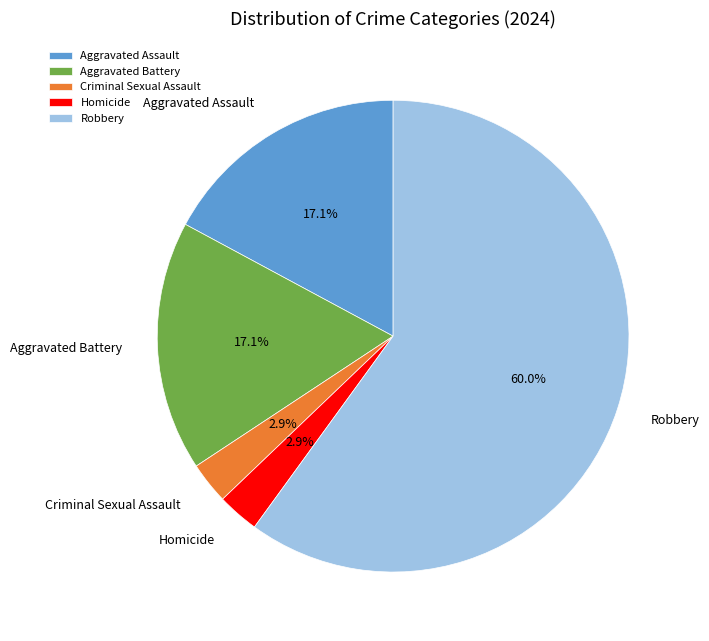

Which category accounts for the majority?

Robbery